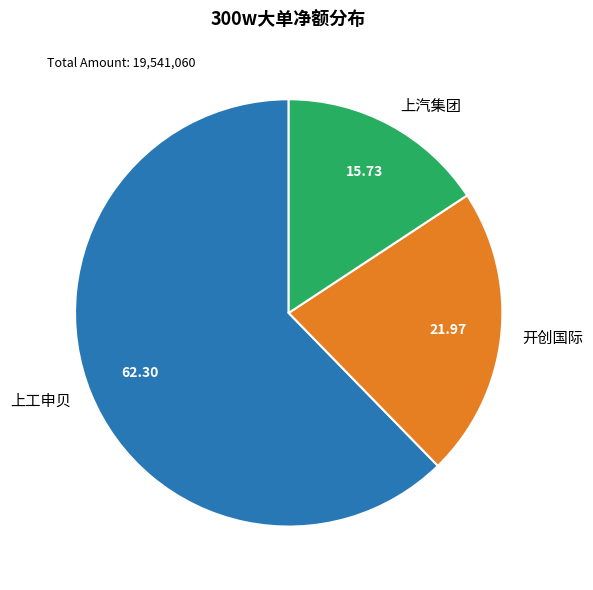

How many slices are in this pie chart?

3